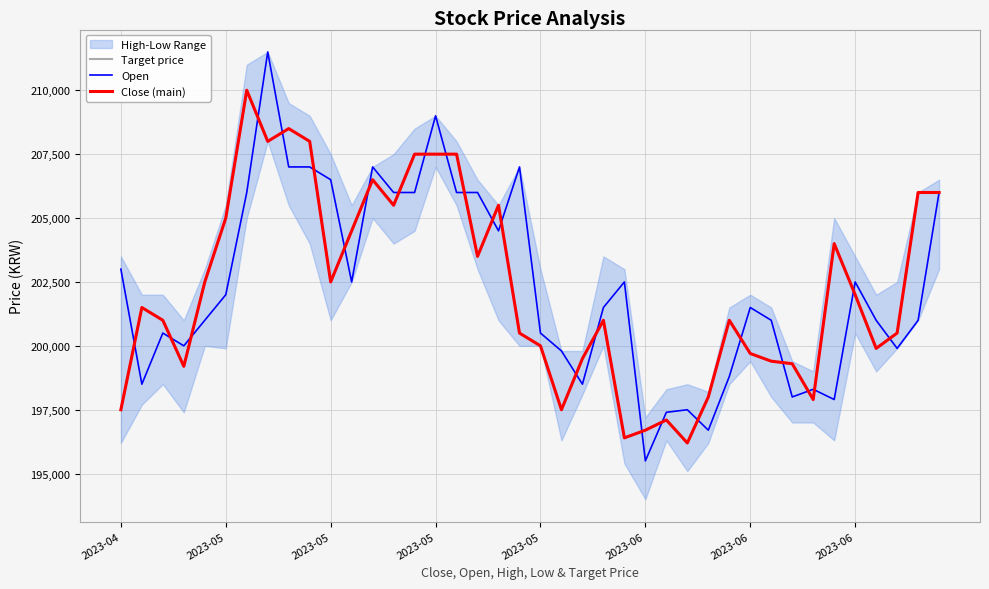

How many intersections are there between Close (main) and Open?

25